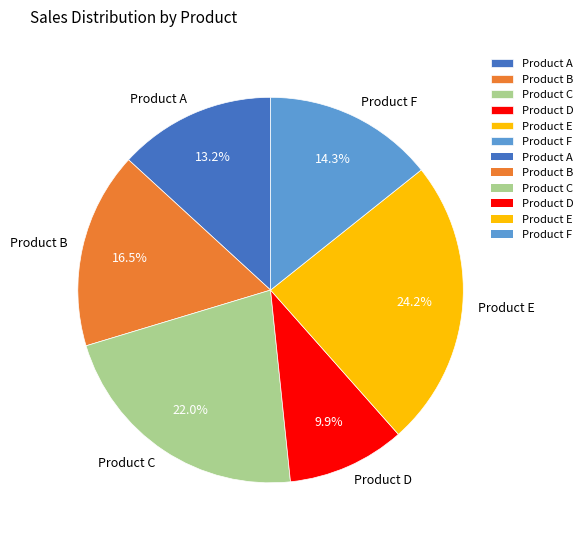

To the nearest percent, what is the average slice percentage?

17%